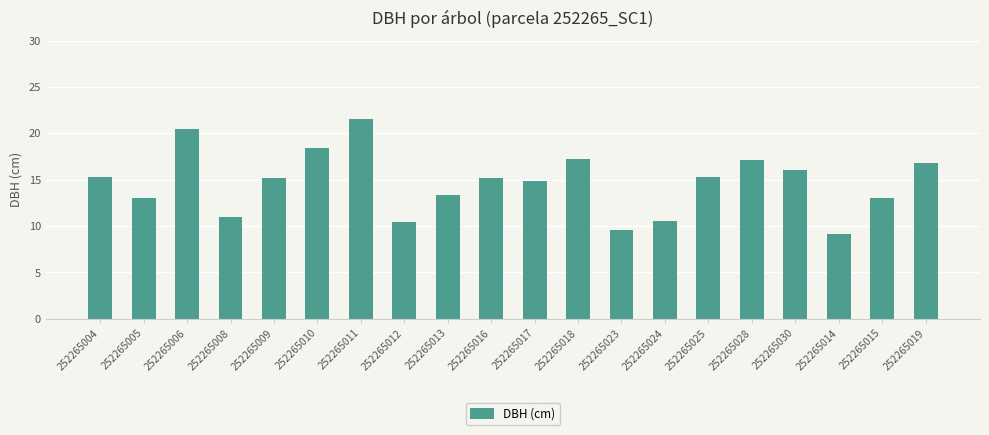

What is the label of the 12th bar from the left?

252265018